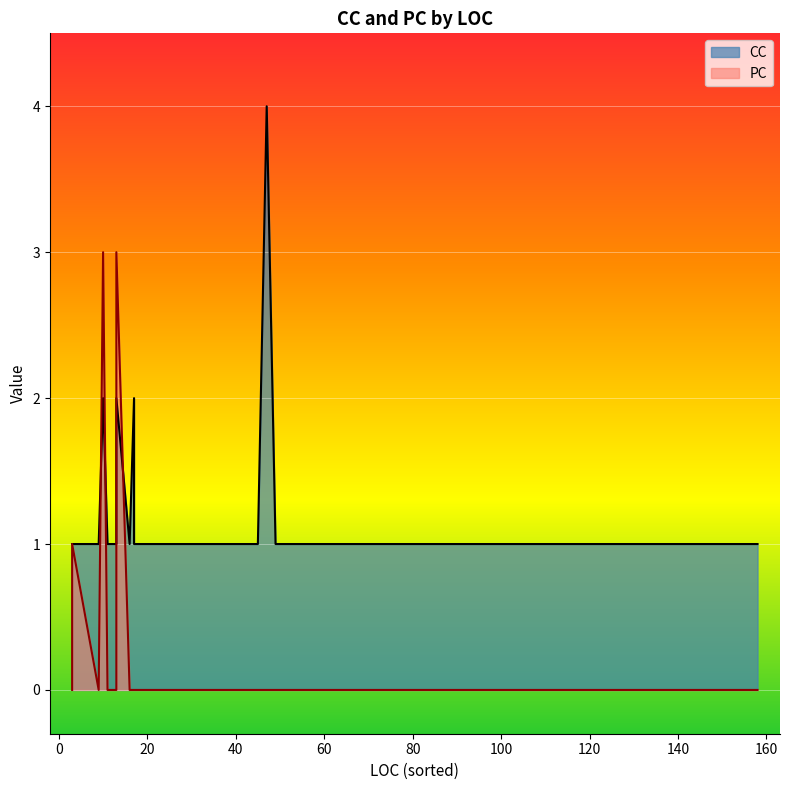

Between 32 and 13, which series saw the biggest shift?

PC